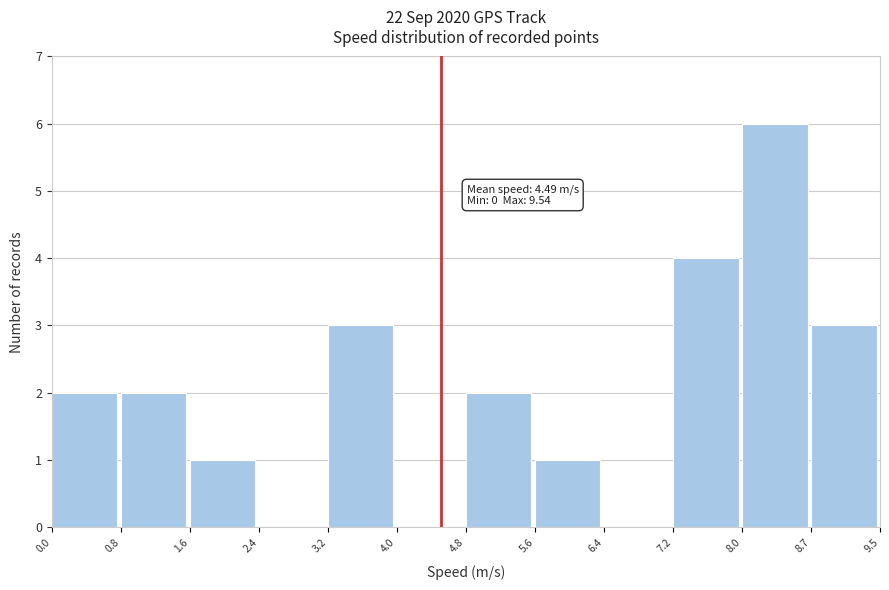

Over which range of the x-axis is the bar tallest?

8.0 to 8.7